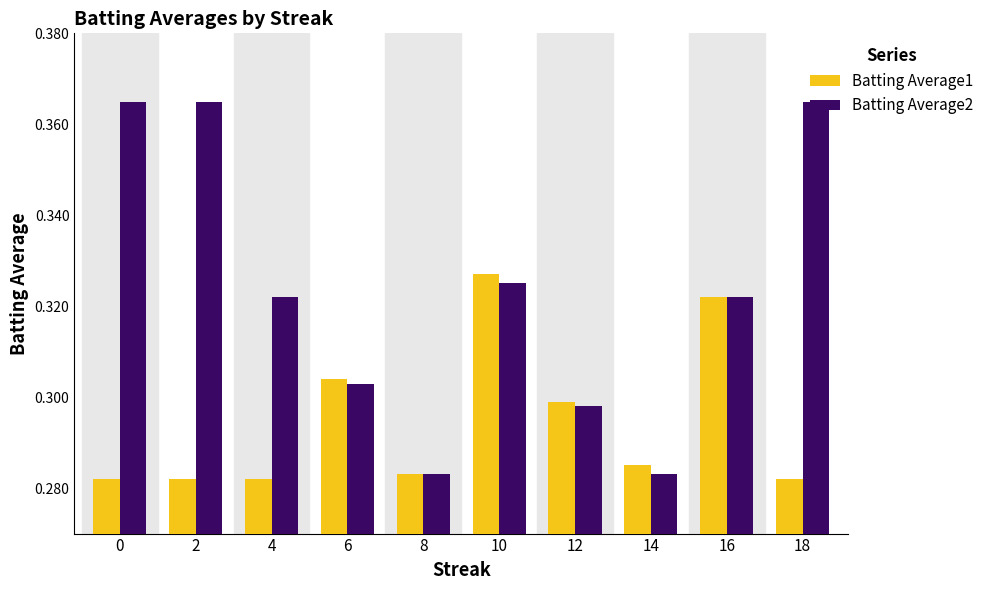

The value of Batting Average2 at 12 is 0.1. True or false?

False